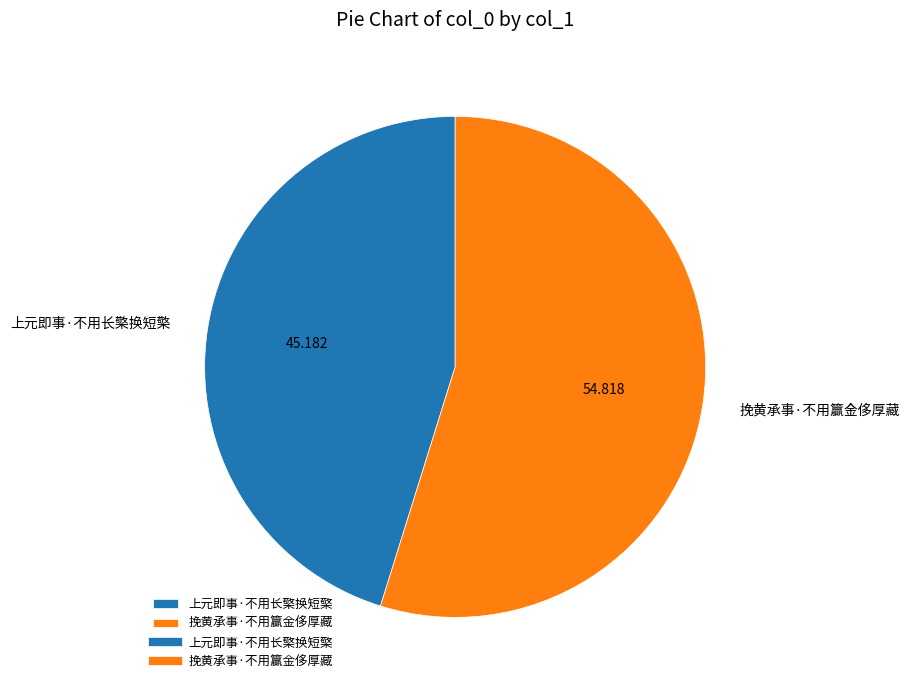

What is the smallest slice in the pie chart?

上元即事·不用长檠换短檠